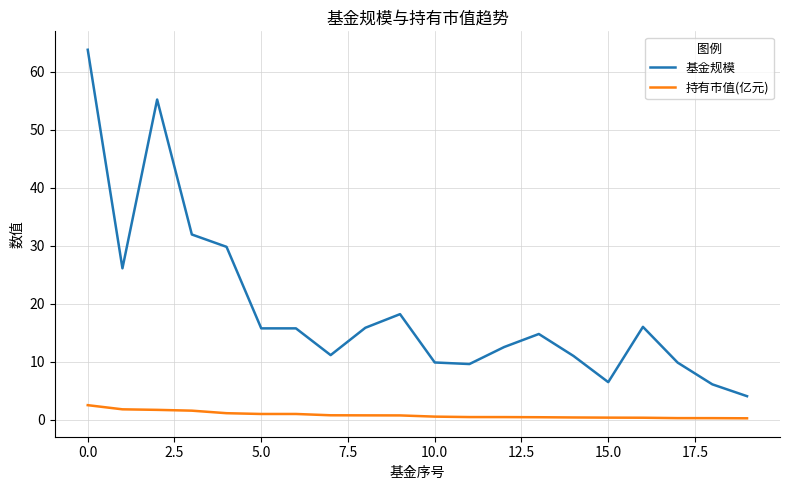

Which series has the largest total across all categories?

基金规模